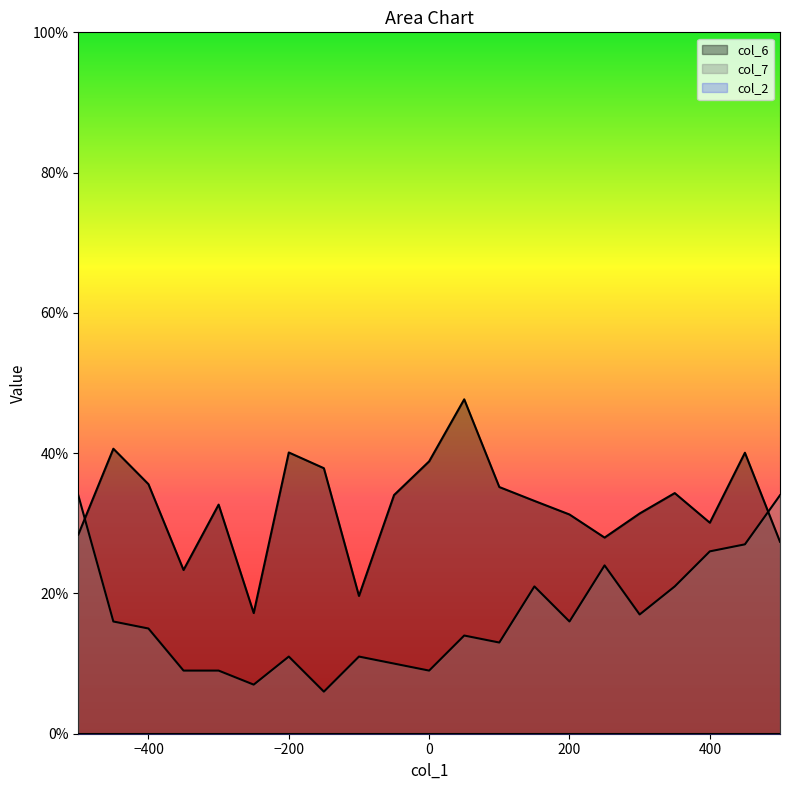

In col_6, how many points are lower than both neighbors (excluding endpoints)?

5